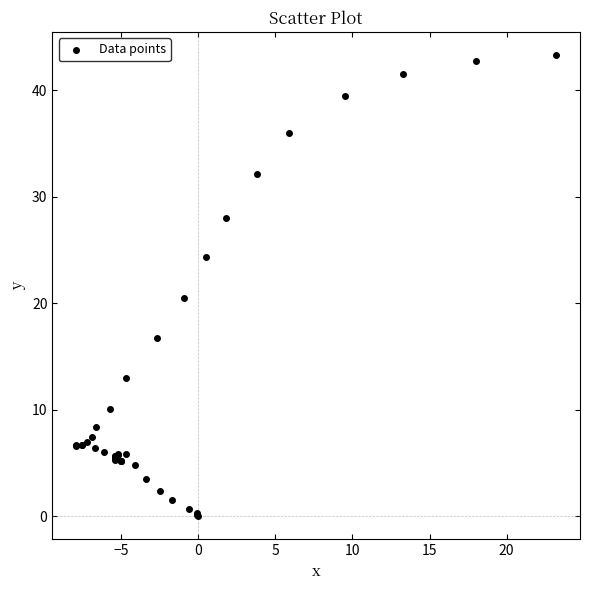

What Y value in the scatter plot is closest to 21?

20.5